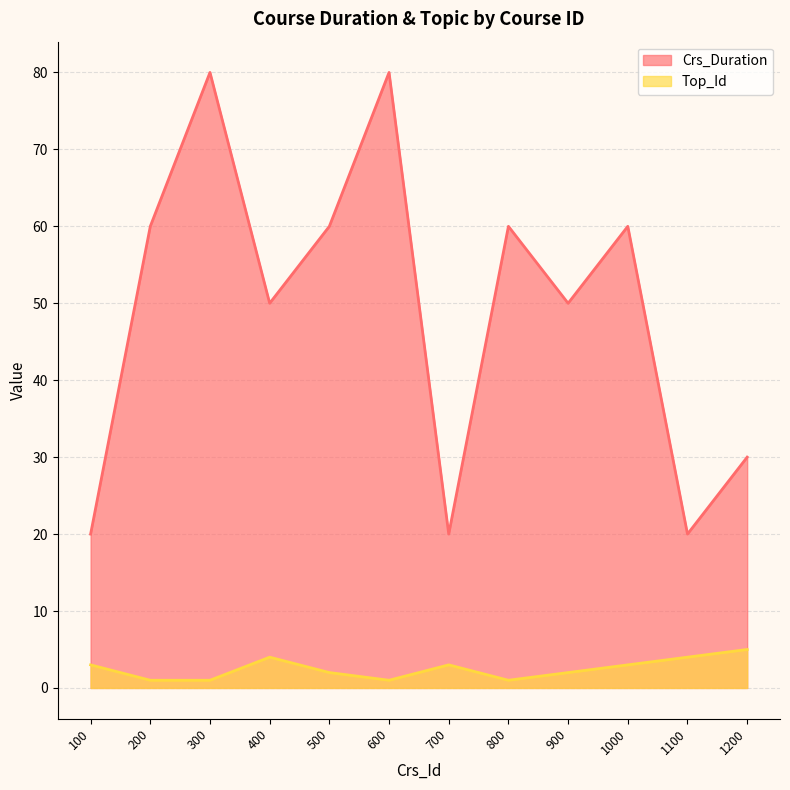

What is the sum of the Top_Id values at 400 and 1200?

9